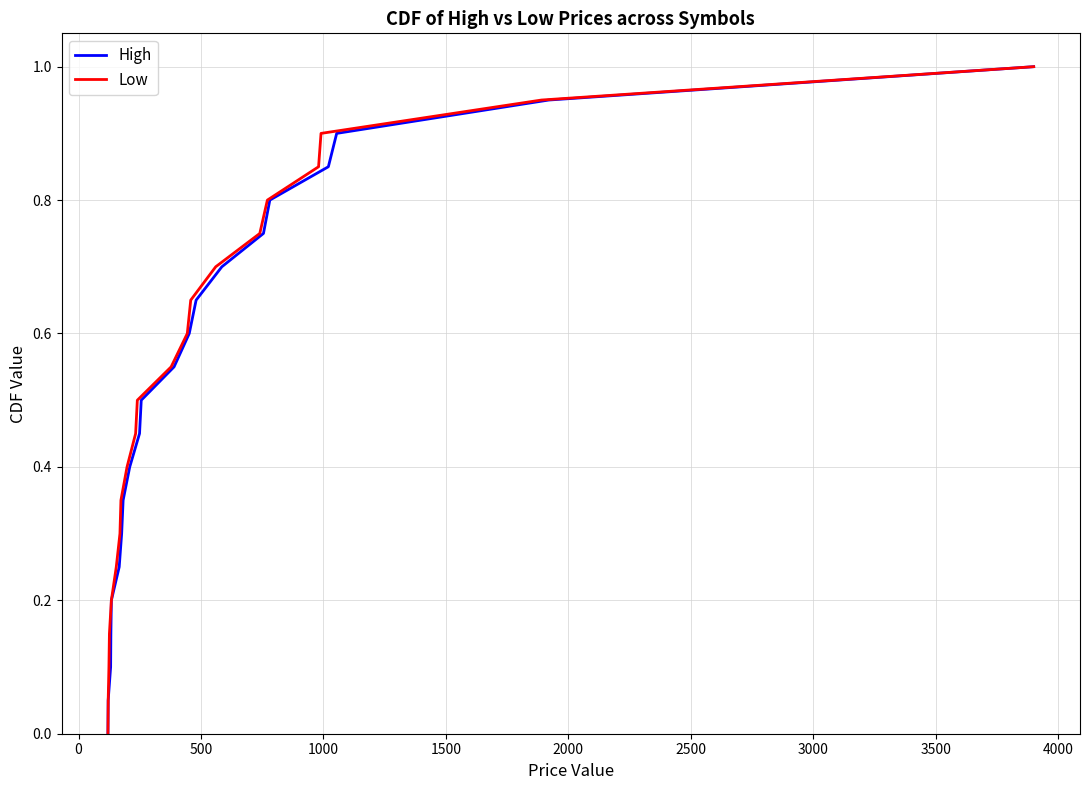

True or false: Low has more than 2 points higher than both neighbors.

False